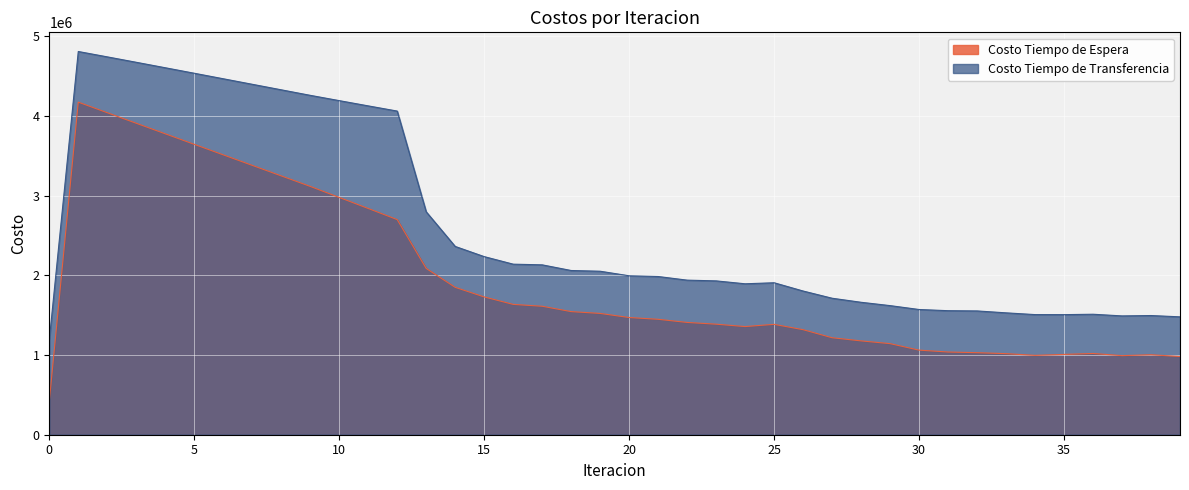

At how many categories does at least one series exceed 2676025?

13